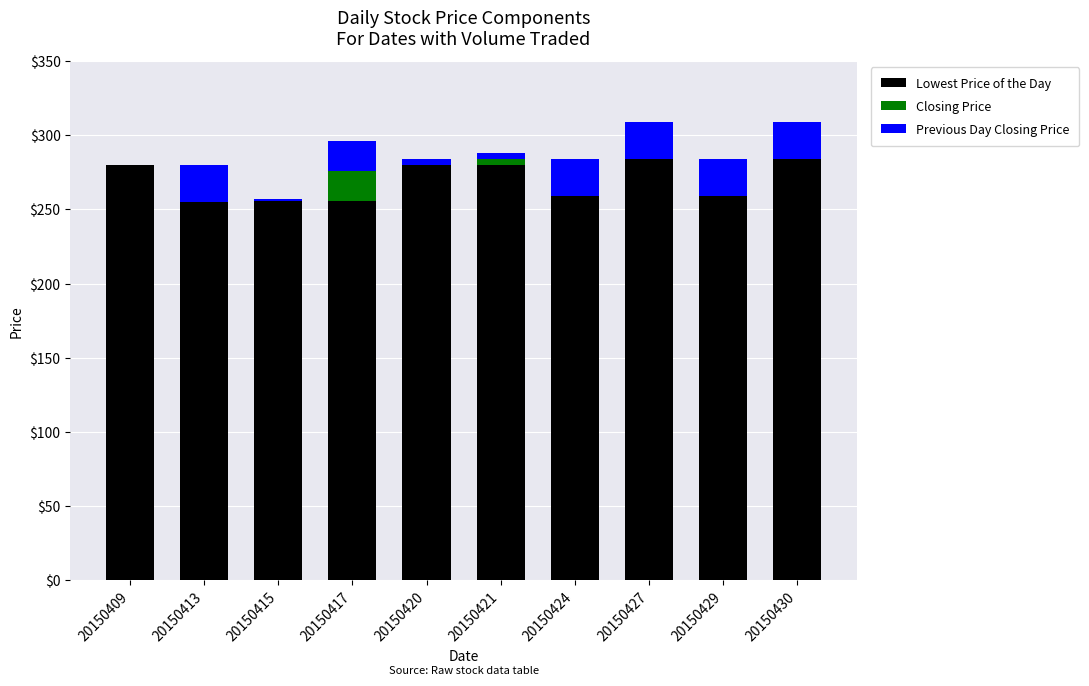

Does the chart contain stacked bars?

Yes